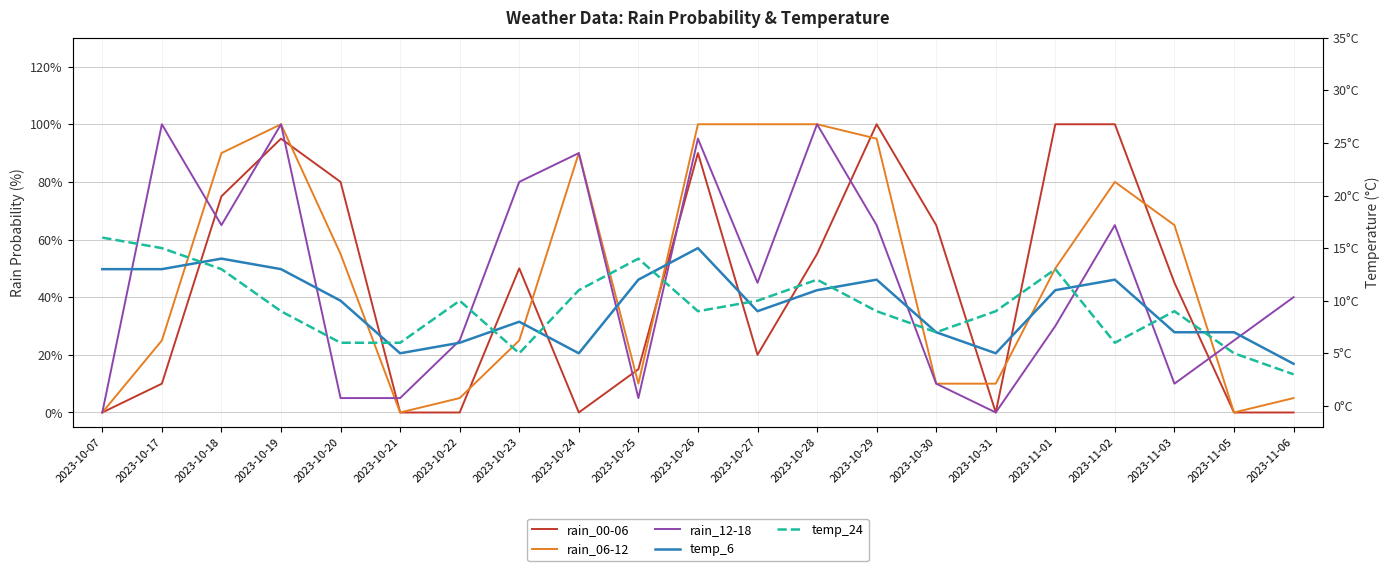

How many values in the rain_06-12 series exceed 50?

10